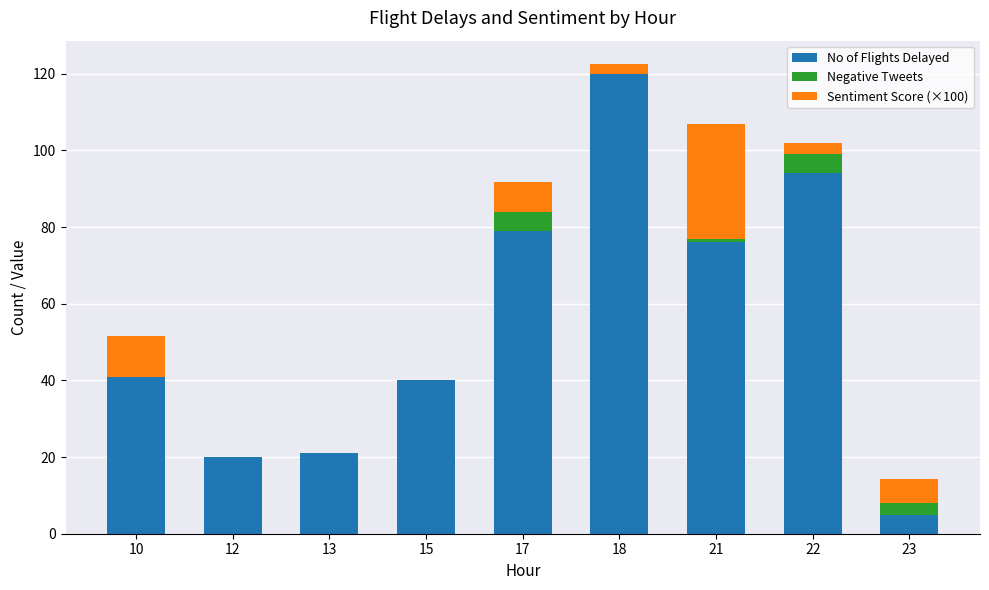

What is the sum of all No of Flights Delayed values?

496.0